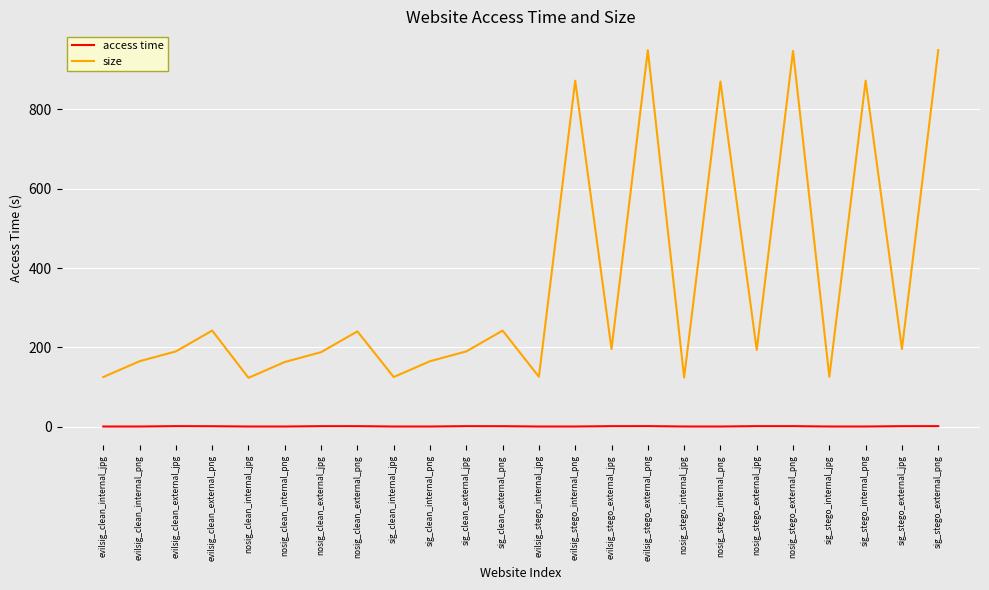

How many distinct data groups are displayed?

2